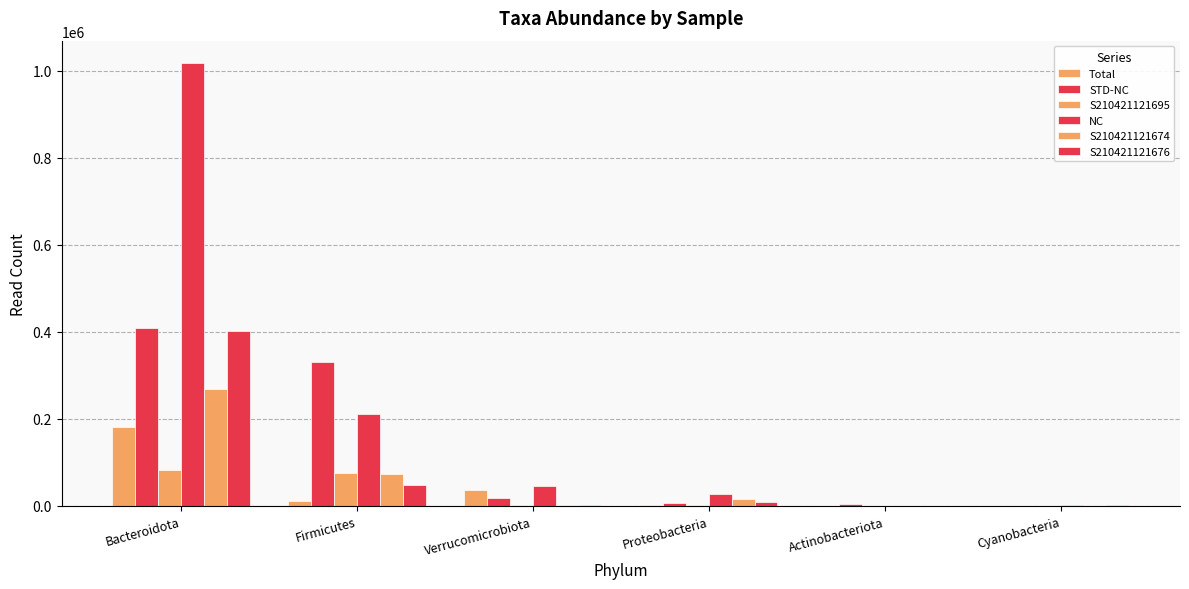

Which series changed the most between Actinobacteriota and Cyanobacteria?

STD-NC